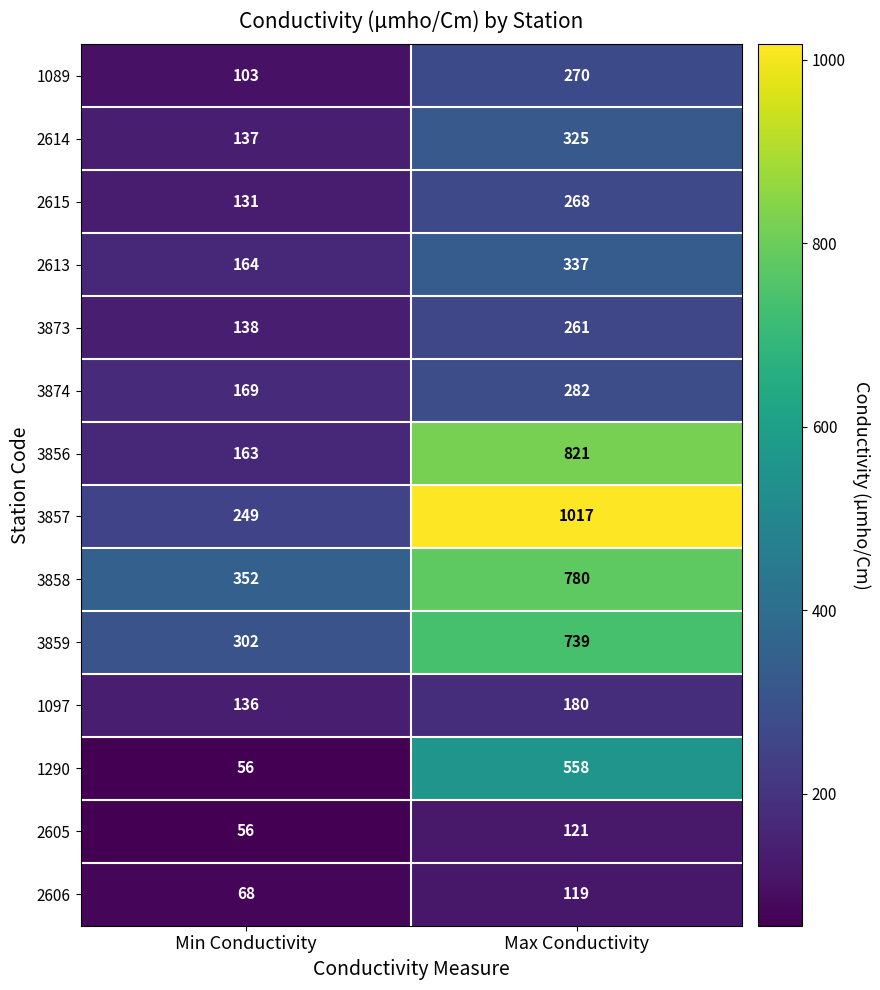

Reading left to right, extract all data points from this chart.

1089: 103	270
2614: 137	325
2615: 131	268
2613: 164	337
3873: 138	261
3874: 169	282
3856: 163	821
3857: 249	1017
3858: 352	780
3859: 302	739
1097: 136	180
1290: 56	558
2605: 56	121
2606: 68	119